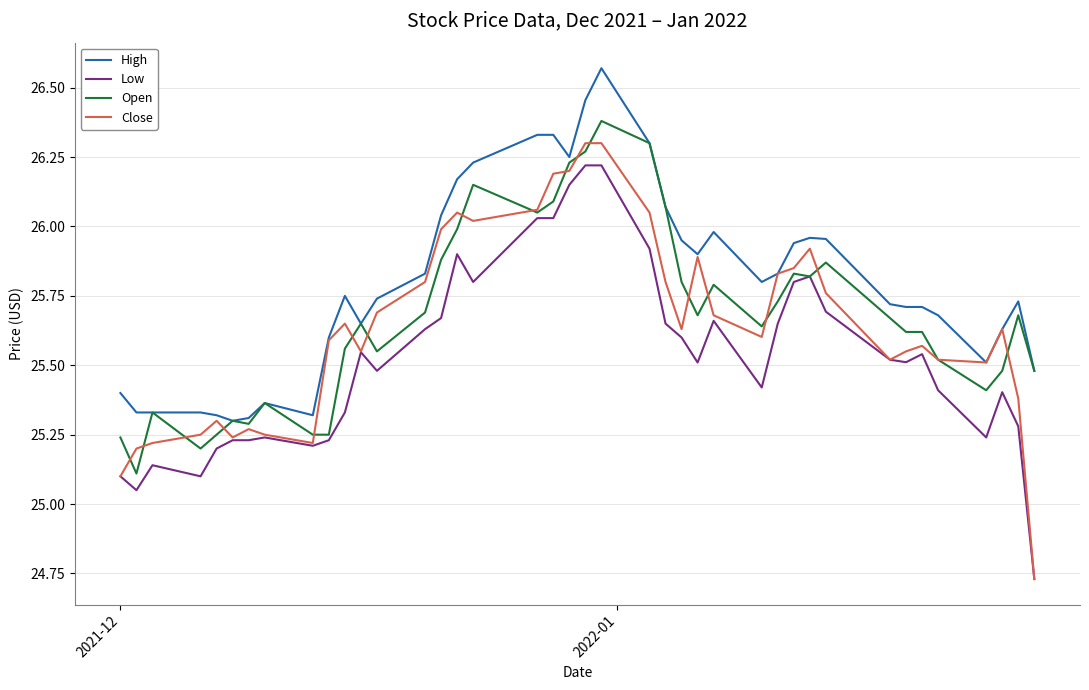

Which series has the widest spread of values?

Close